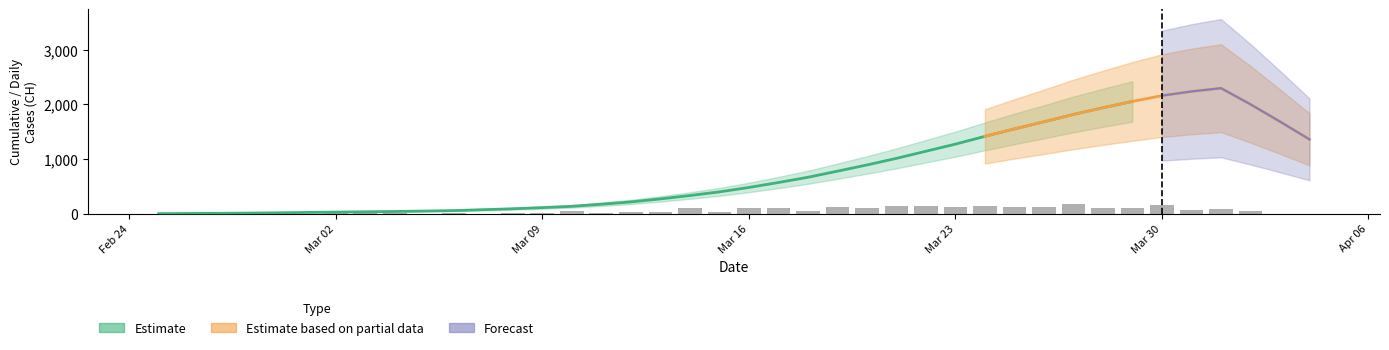

What is the total value across all series at 32?

2438